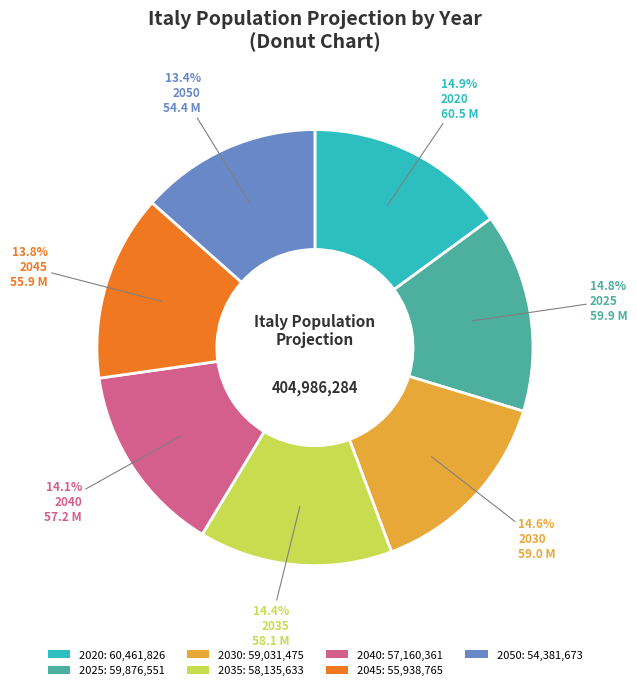

To the nearest percent, what portion does 2025 represent?

15%